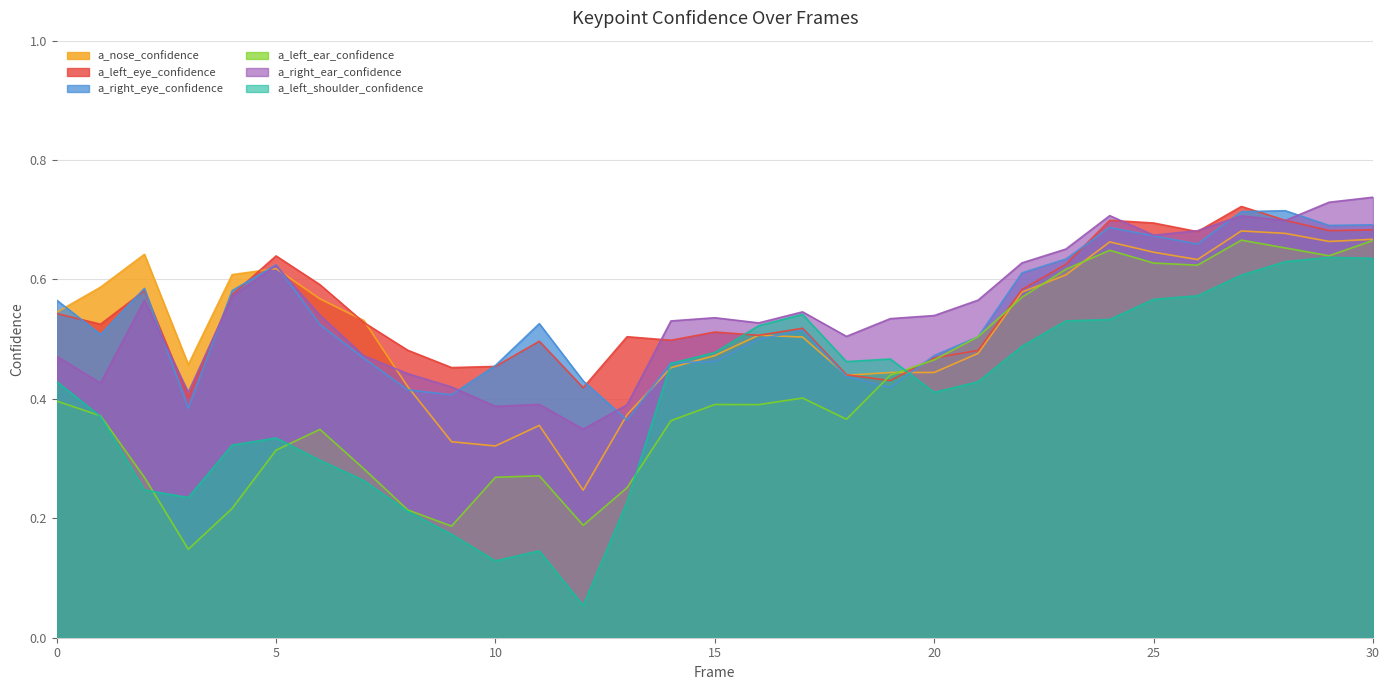

What is the difference between the second highest and second lowest values in the a_left_ear_confidence series?

0.5